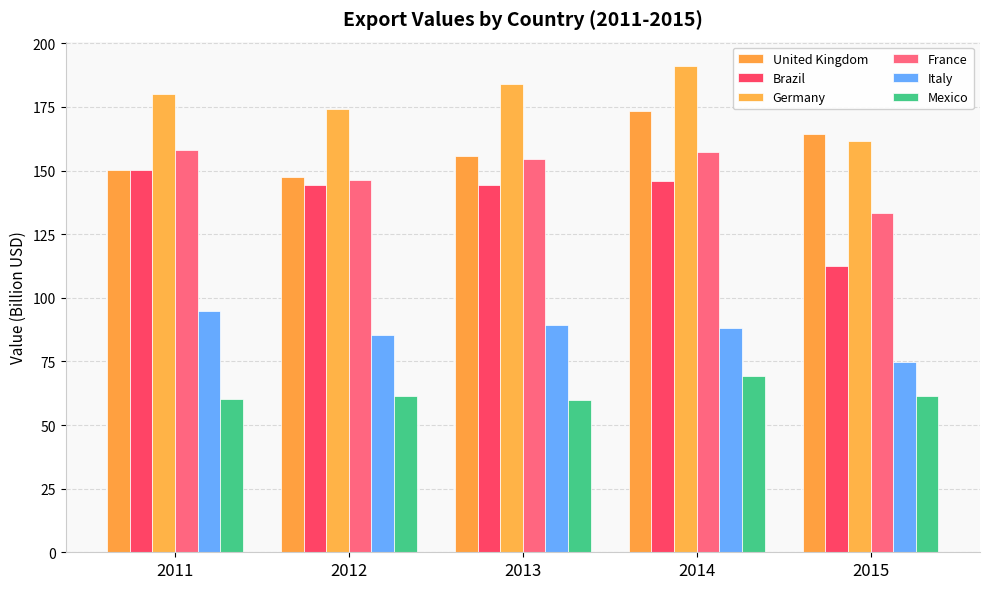

What are all the series names shown in the legend?

United Kingdom, Brazil, Germany, France, Italy, Mexico